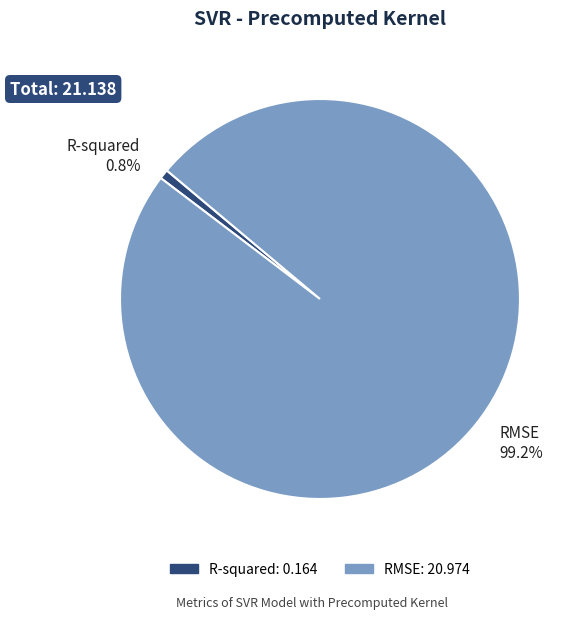

Rank the categories by value from lowest to highest.

R-squared, RMSE